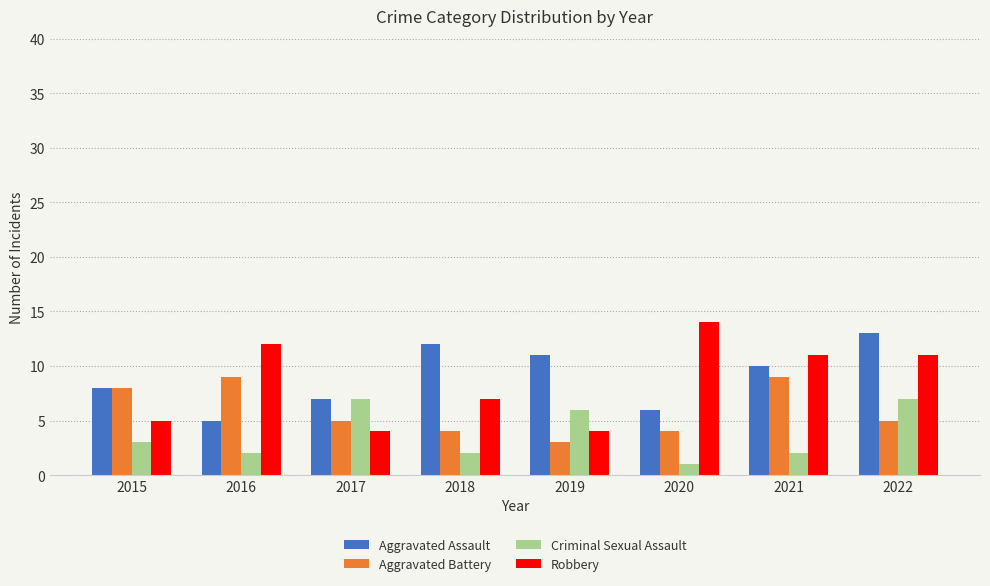

What is the spread (max minus min) of values at 2022?

8